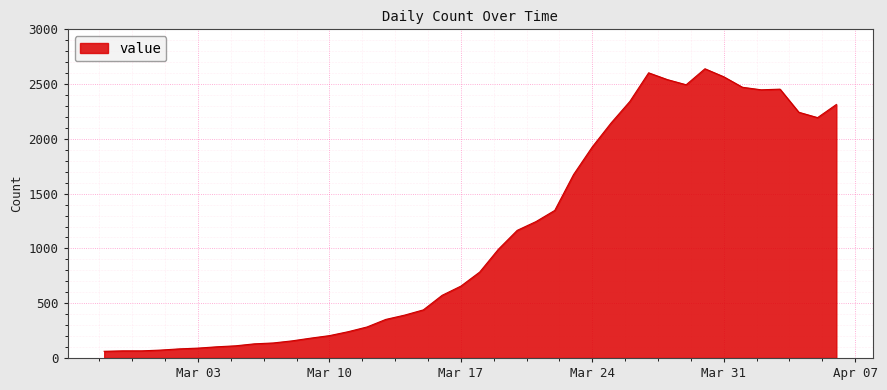

What is the difference between the maximum and minimum values?

2579